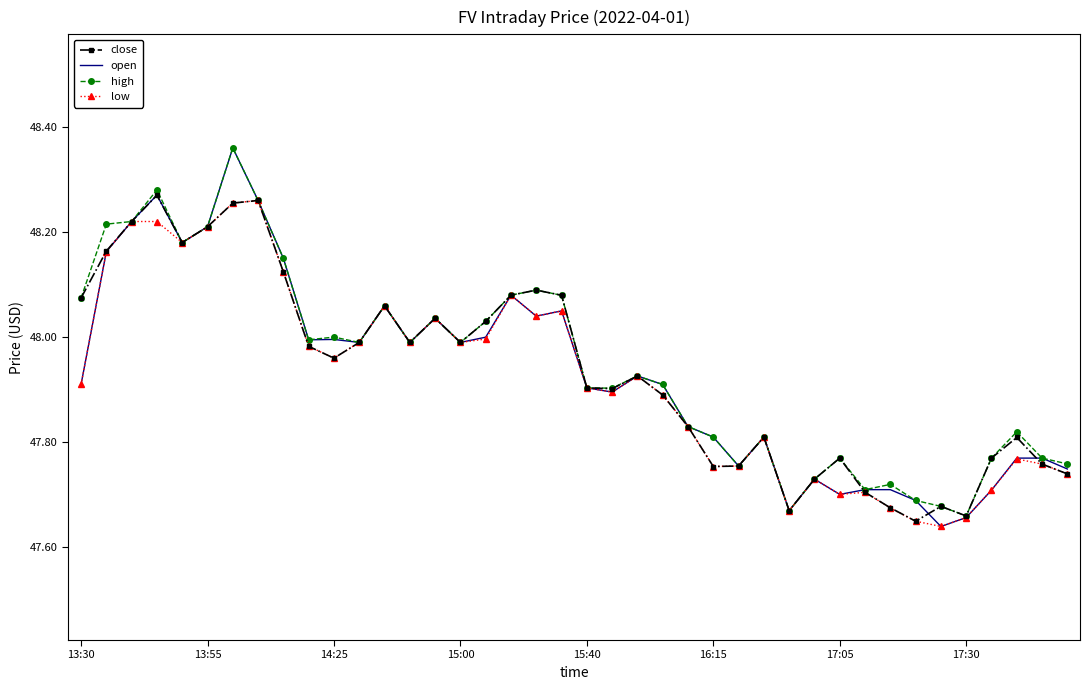

Which series has the widest spread of values?

open